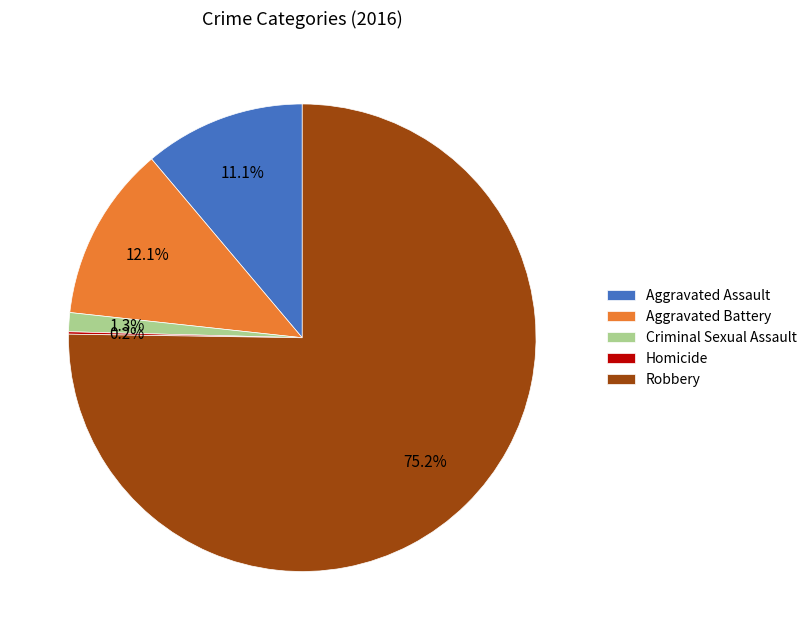

The Aggravated Battery slice represents 12% of the pie. True or false?

True